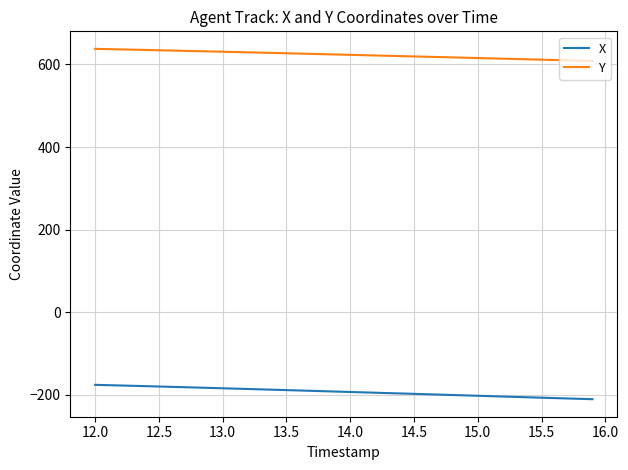

What is the highest value of the X series?

-175.7